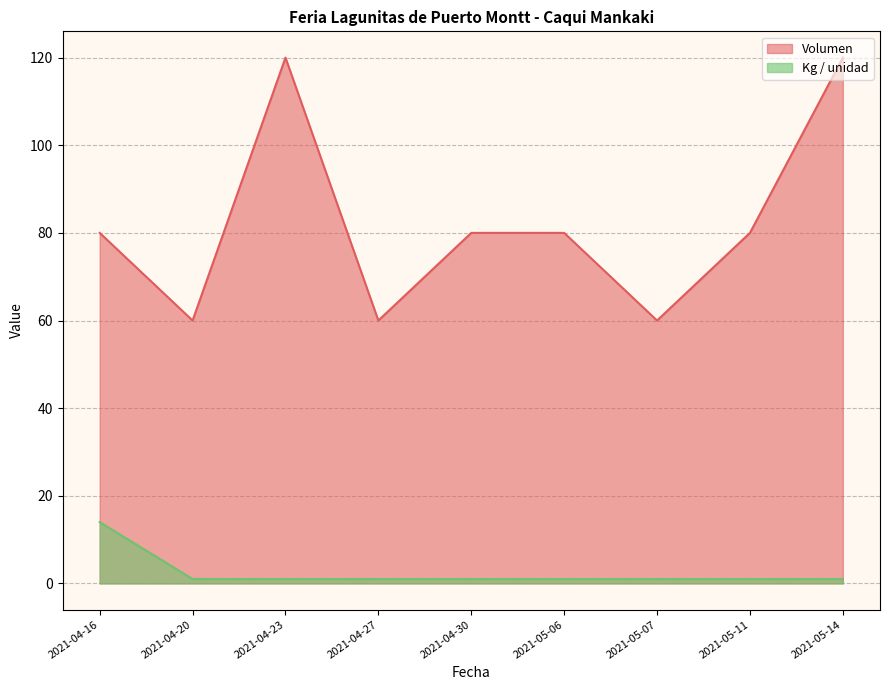

True or false: Precio $/Kg and Volumen cross at least once.

False